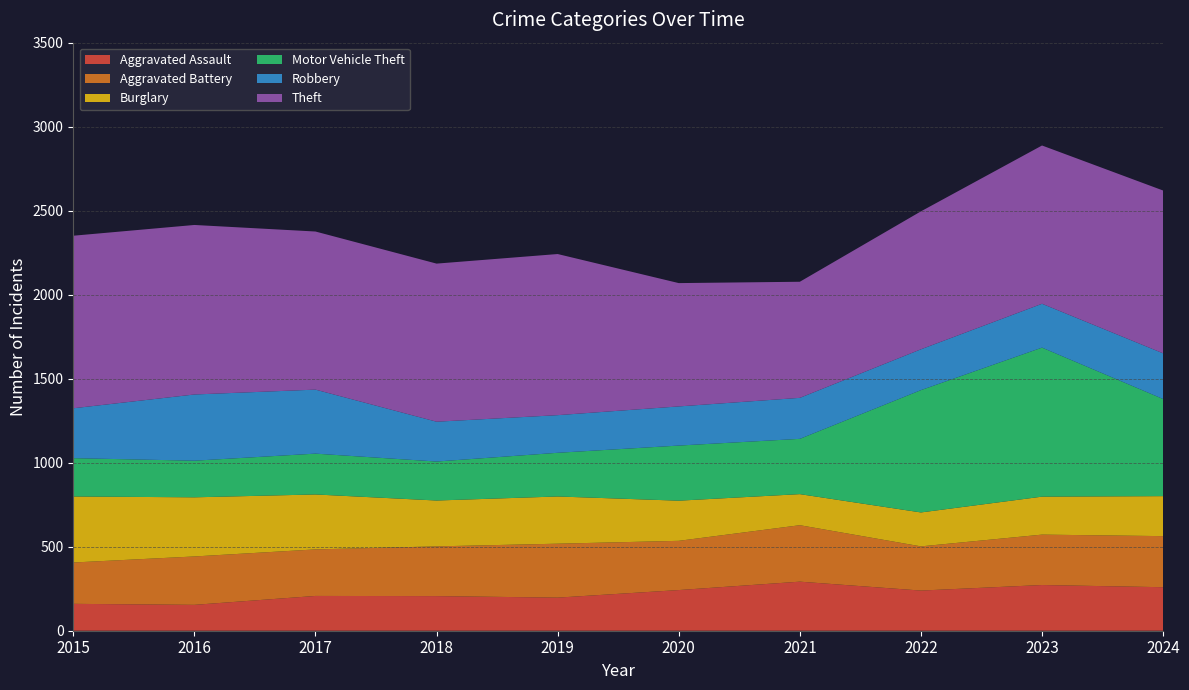

Reading right to left, transcribe all the data shown in this chart.

Aggravated Assault: 2024=259	2023=272	2022=239	2021=292	2020=242	2019=197	2018=206	2017=207	2016=154	2015=160
Aggravated Battery: 2024=304	2023=300	2022=263	2021=336	2020=293	2019=321	2018=296	2017=277	2016=288	2015=246
Burglary: 2024=238	2023=226	2022=202	2021=185	2020=239	2019=281	2018=273	2017=327	2016=352	2015=393
Motor Vehicle Theft: 2024=578	2023=887	2022=728	2021=329	2020=328	2019=260	2018=232	2017=243	2016=218	2015=228
Robbery: 2024=272	2023=261	2022=243	2021=244	2020=233	2019=224	2018=237	2017=381	2016=394	2015=297
Theft: 2024=969	2023=942	2022=821	2021=691	2020=734	2019=959	2018=941	2017=941	2016=1009	2015=1027